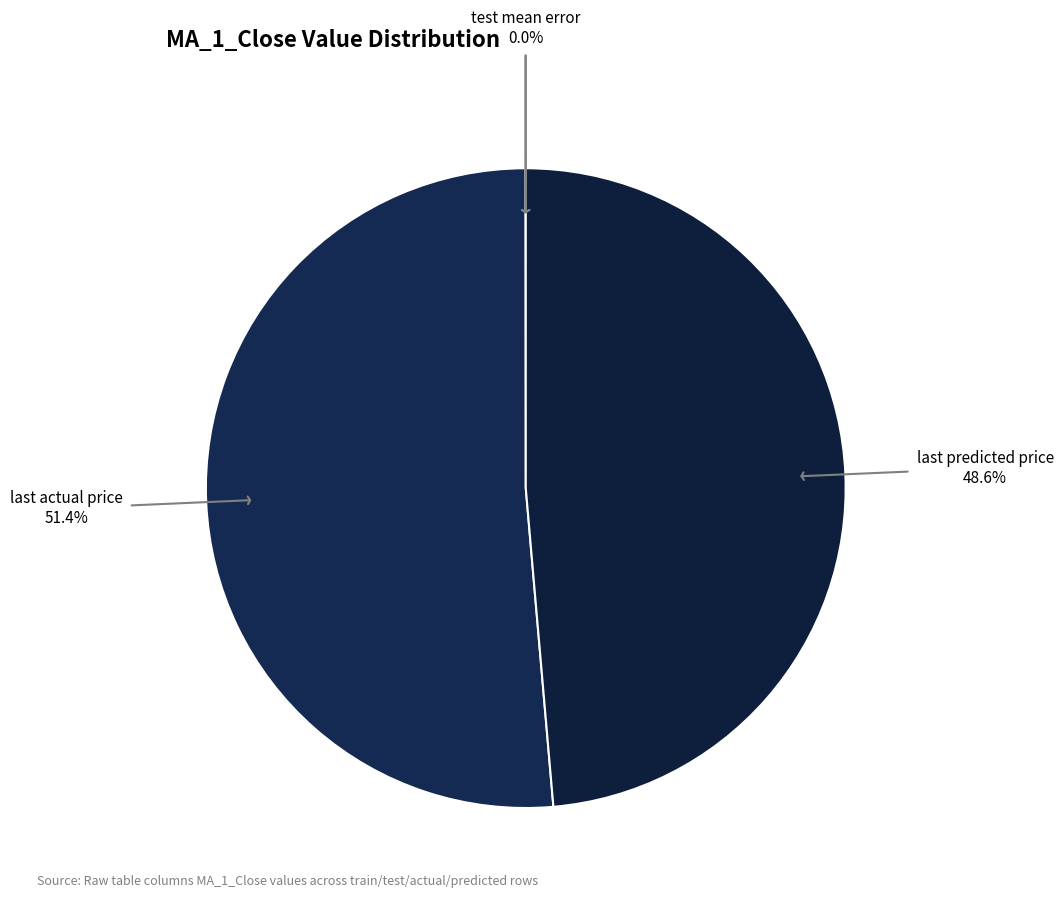

To the nearest percent, what is the average slice percentage?

25%